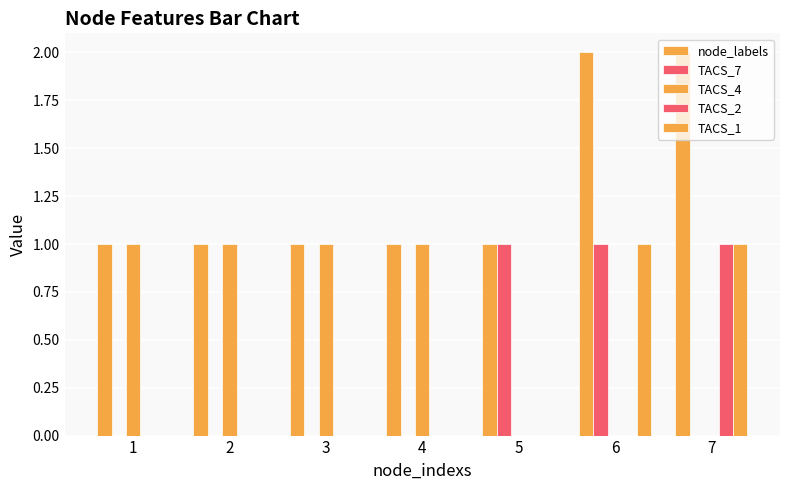

How many series are shown in this chart?

5